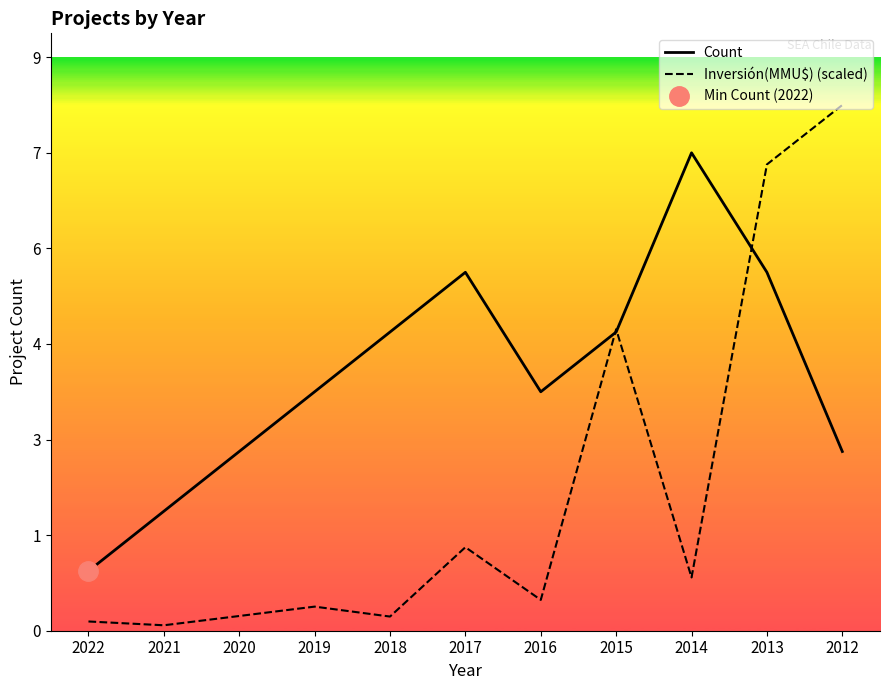

At which category does the chart reach its minimum across all series?

2021